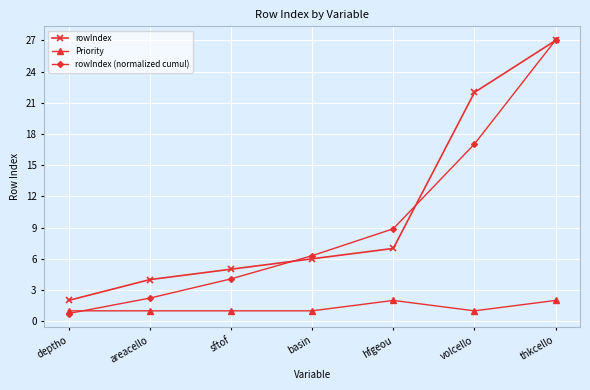

Is the value of rowIndex (normalized cumul) at volcello greater than the value of Priority at sftof?

Yes